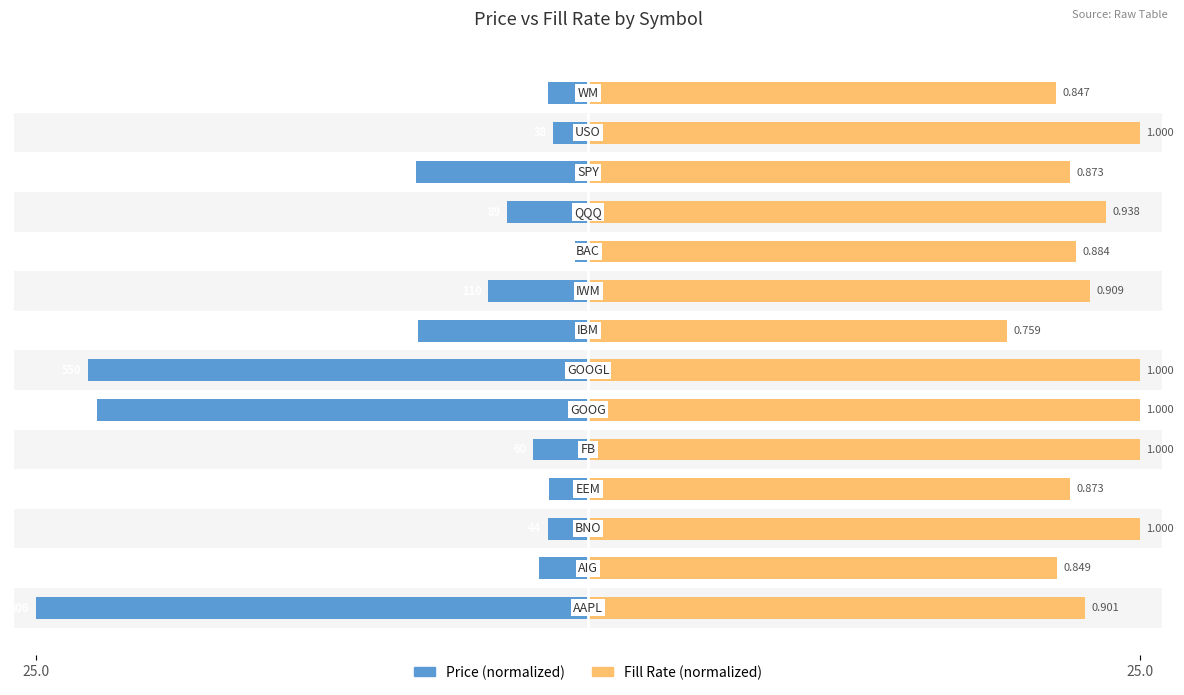

Rank the series by their average value, from highest to lowest.

Fill Rate (normalized), Price (normalized)